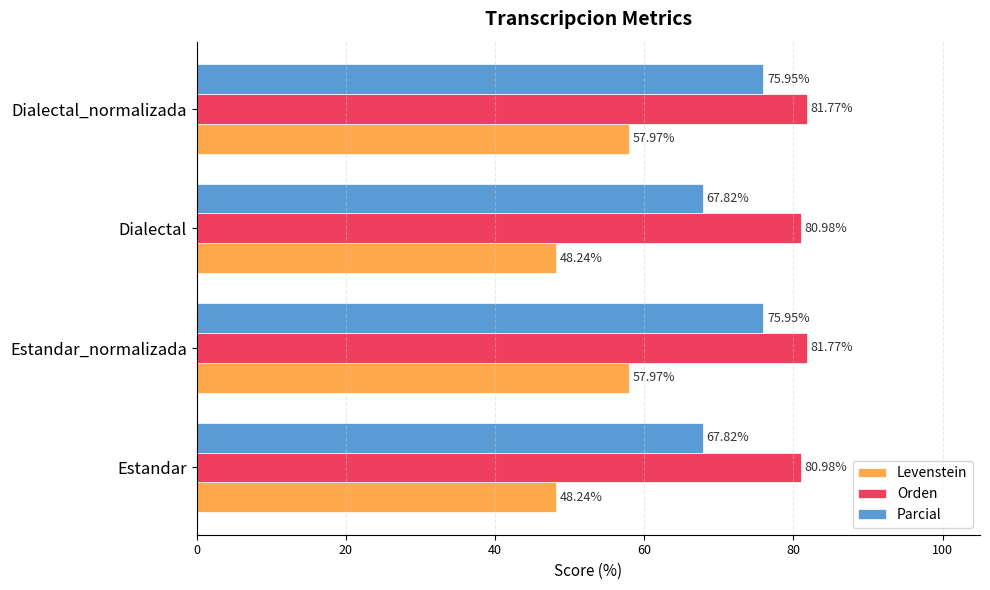

Which series has the largest range (max minus min)?

Levenstein